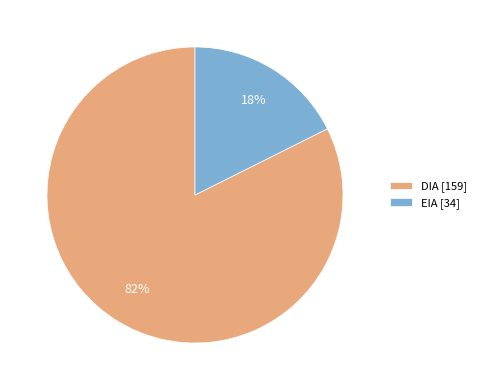

How many slices are in this pie chart?

2